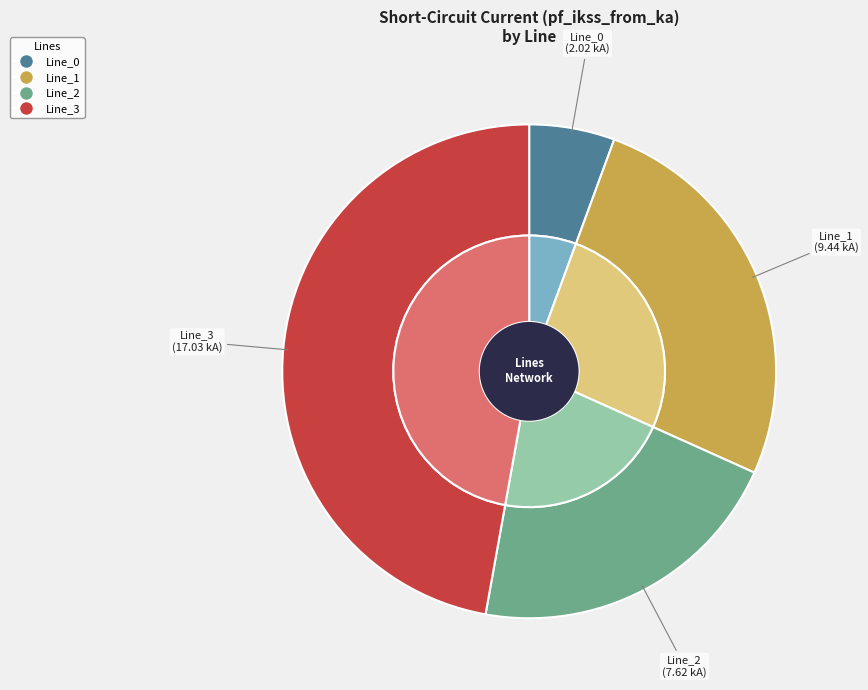

To the nearest percent, what is the combined percentage of Line_3 and Line_1?

73%